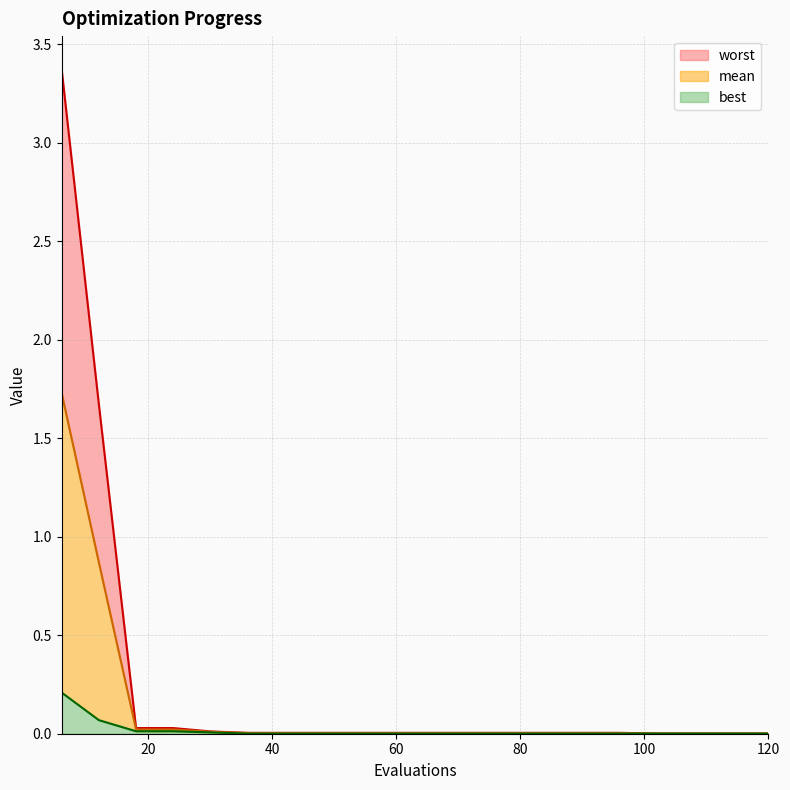

True or false: worst and best cross at least once.

False